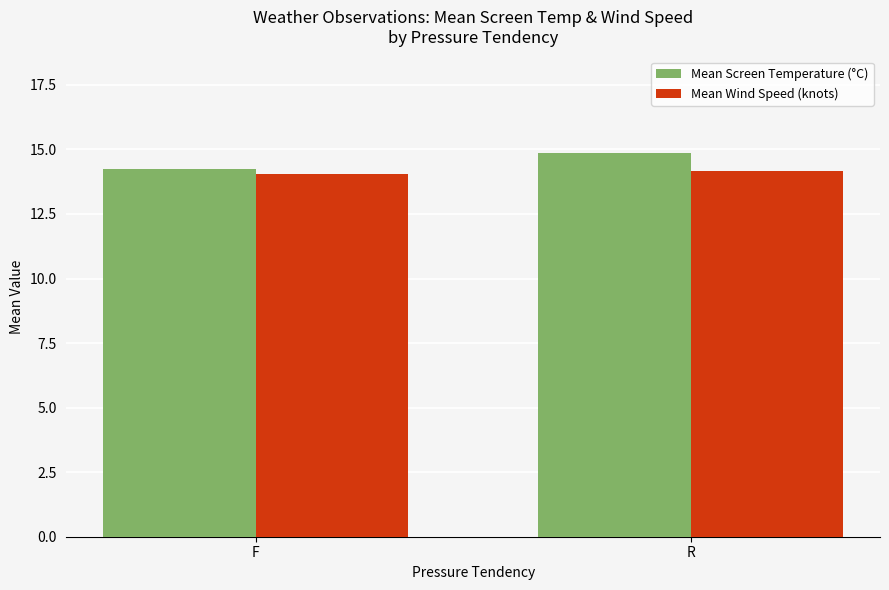

Which series has the widest spread of values?

Mean Screen Temperature (°C)